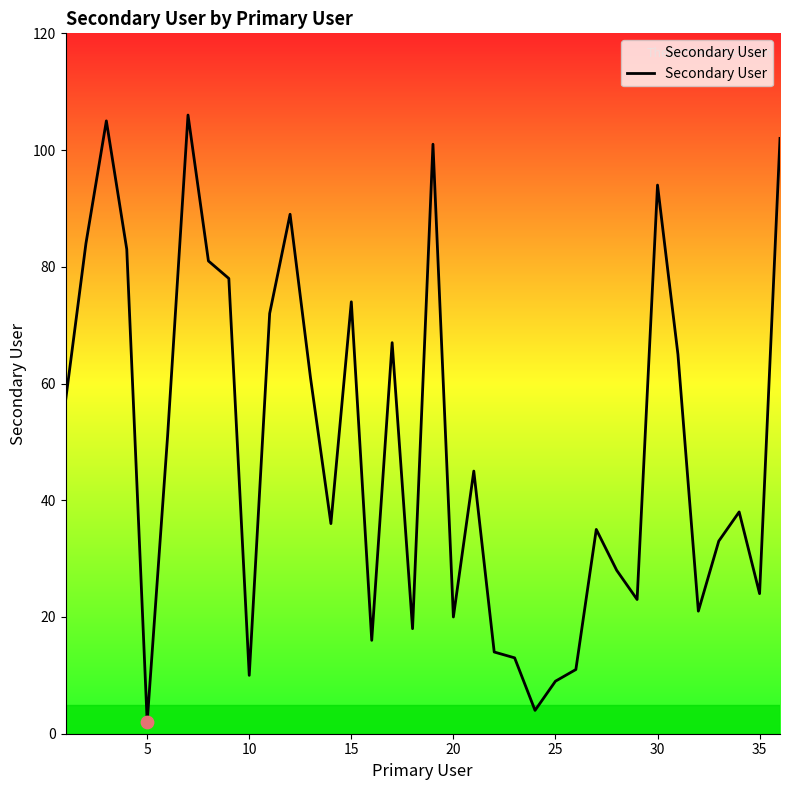

What is the maximum value shown in the chart?

106